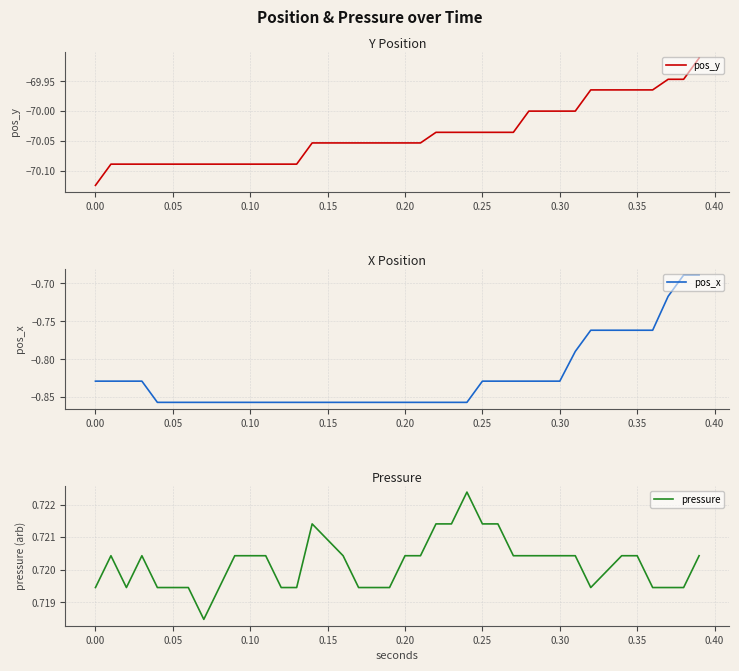

How many series are shown in this chart?

3